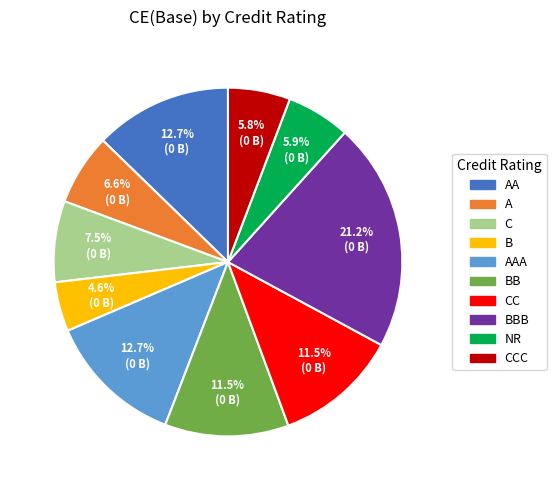

Is there any slice that represents more than half of the pie?

No